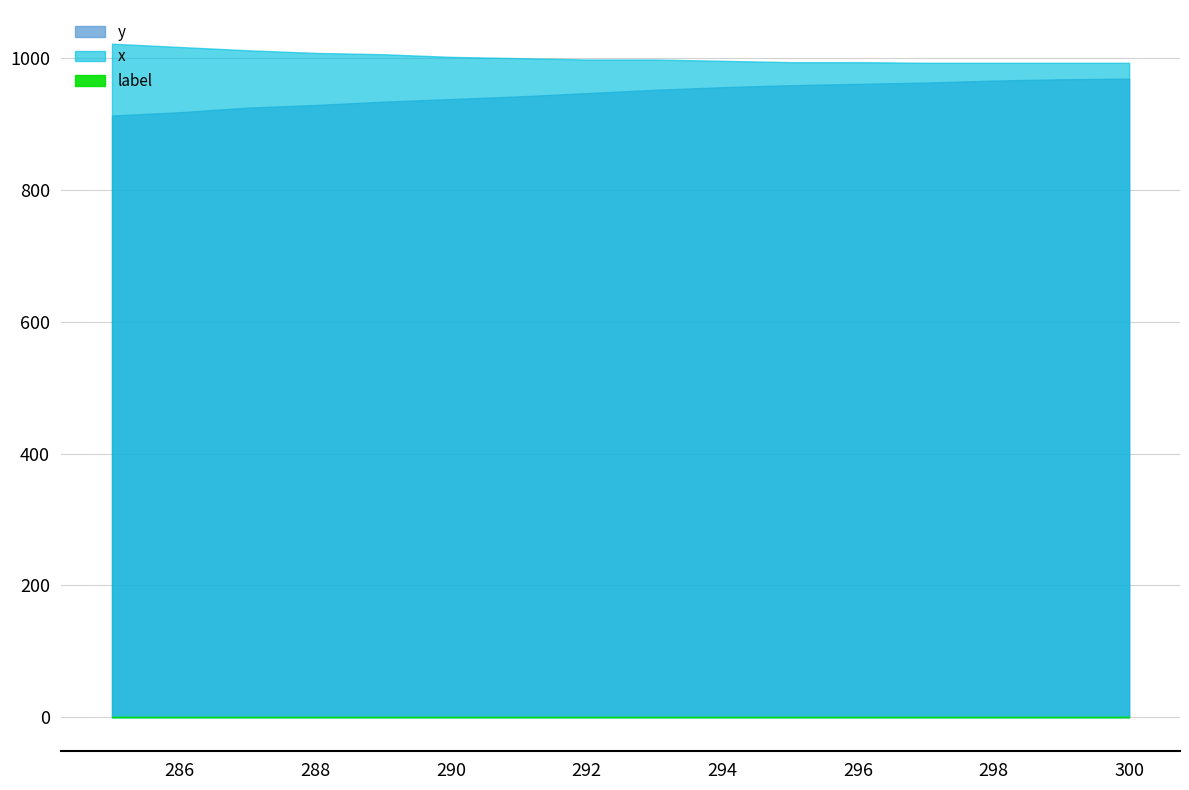

How many values in the y series exceed 952?

7